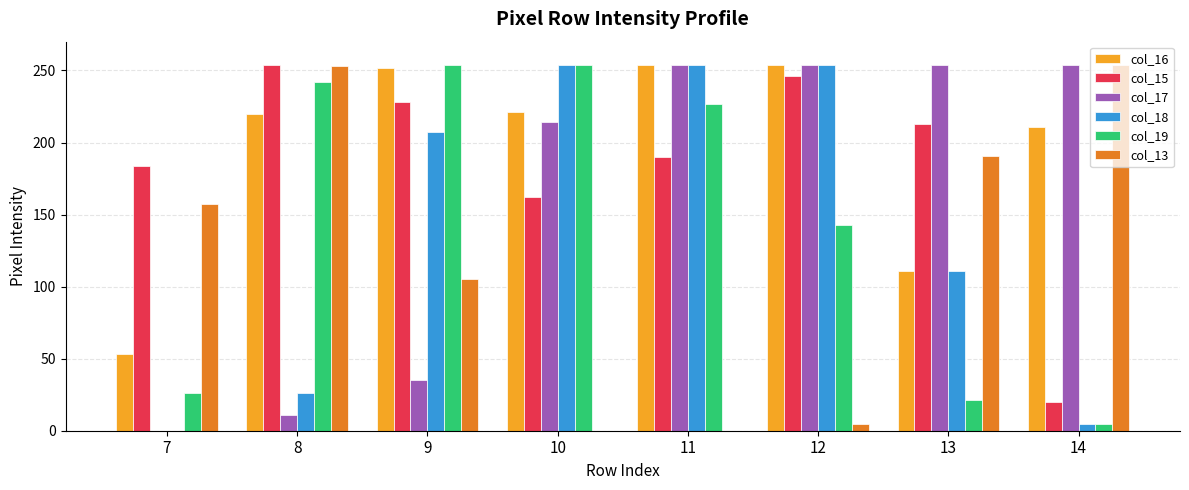

What are all the series names shown in the legend?

col_16, col_15, col_17, col_18, col_19, col_13